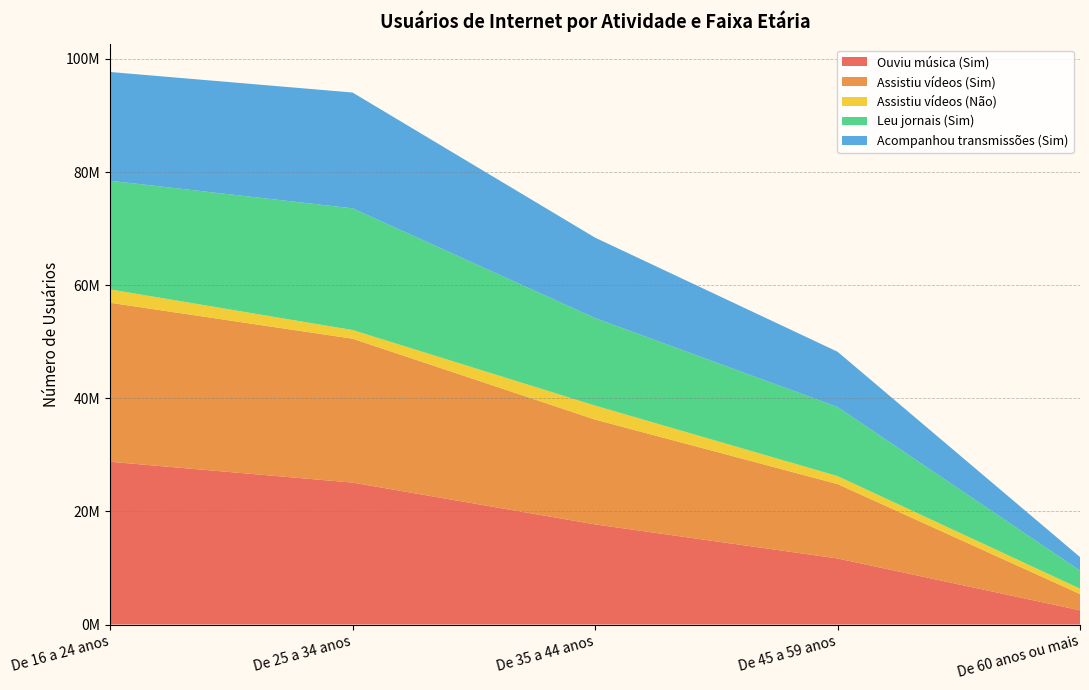

Reading left to right, list all the values displayed in this chart.

Ouviu música (Sim): 28777367	25097683	17705851	11685612	2518147
Assistiu vídeos (Sim): 28114512	25441056	18534636	13155565	2875528
Assistiu vídeos (Não): 2363452	1533970	2475801	1406700	948003
Leu jornais (Sim): 19211164	21516684	15473681	12214351	3201890
Acompanhou transmissões (Sim): 19230064	20474515	14220481	9773881	2388091